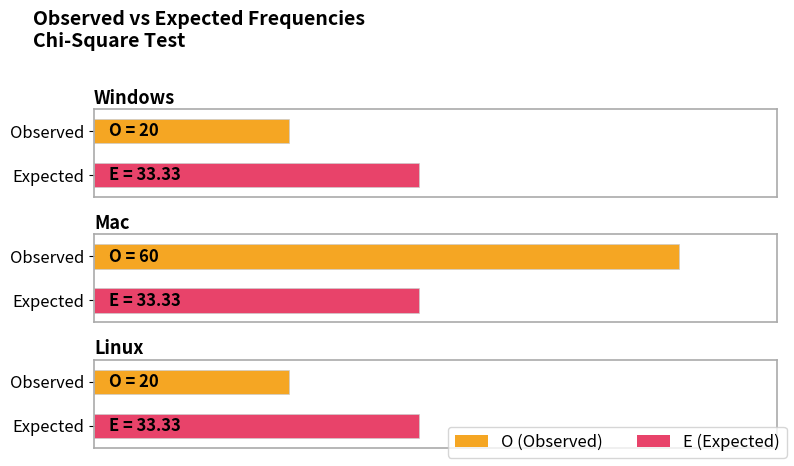

Reading right to left, extract all data points from this chart.

O: Linux=20.0	Mac=60.0	Windows=20.0
E: Linux=33.3	Mac=33.3	Windows=33.3